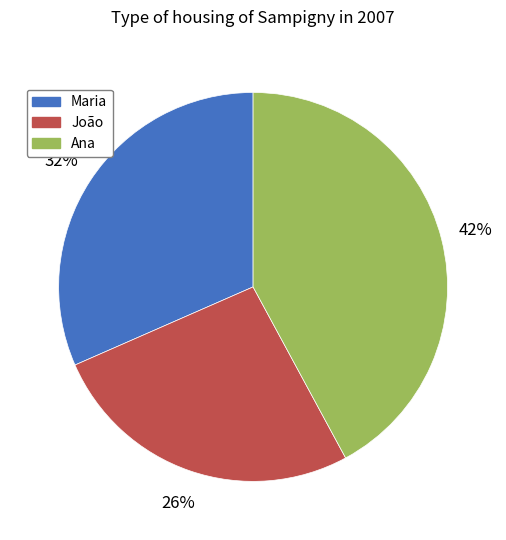

To the nearest percent, what is the average slice percentage?

33%